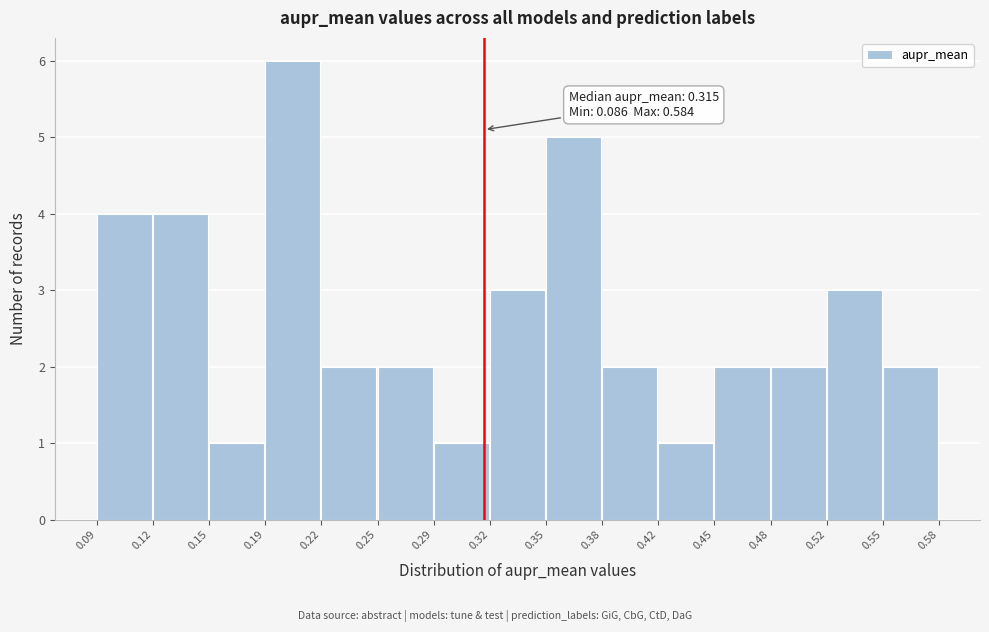

Which range on the x-axis has the tallest bar?

0.19 to 0.22